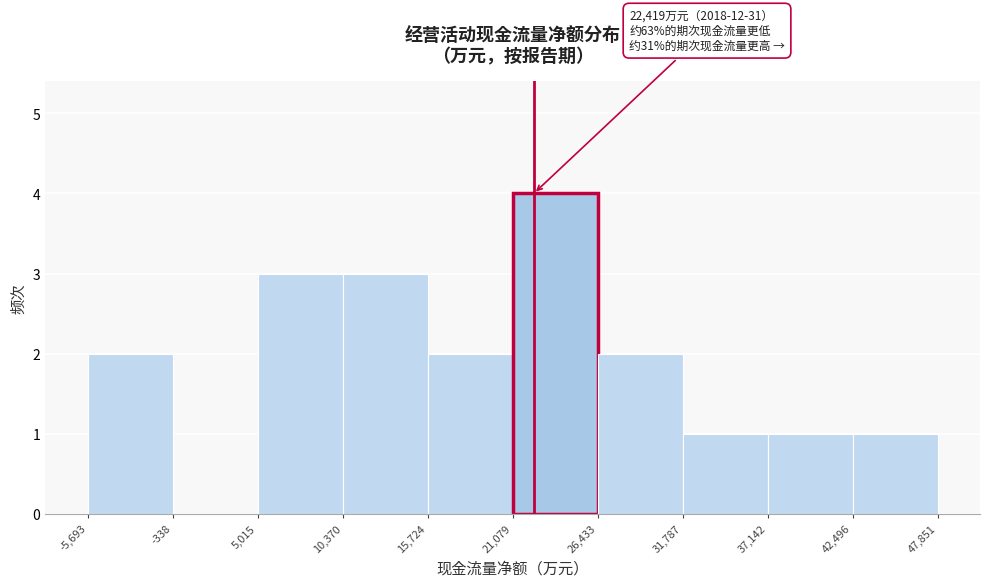

Which range on the x-axis has the tallest bar?

21,079 to 26,433